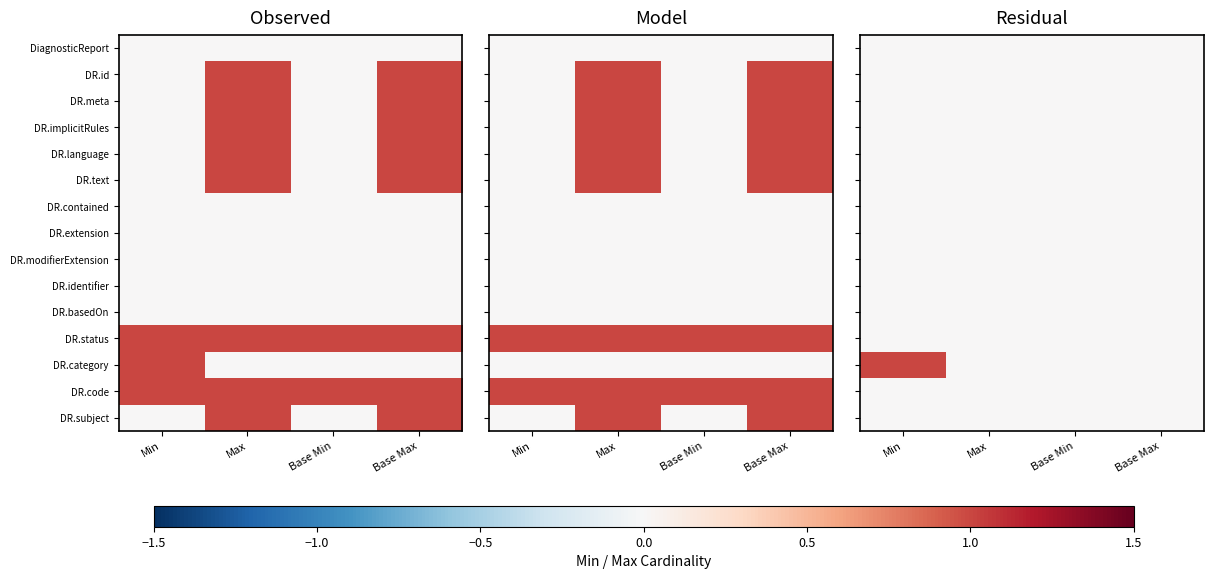

At Min, list the series in order from smallest to largest.

DiagnosticReport, DR.id, DR.meta, DR.implicitRules, DR.language, DR.text, DR.contained, DR.extension, DR.modifierExtension, DR.identifier, DR.basedOn, DR.status, DR.code, DR.subject, DR.category